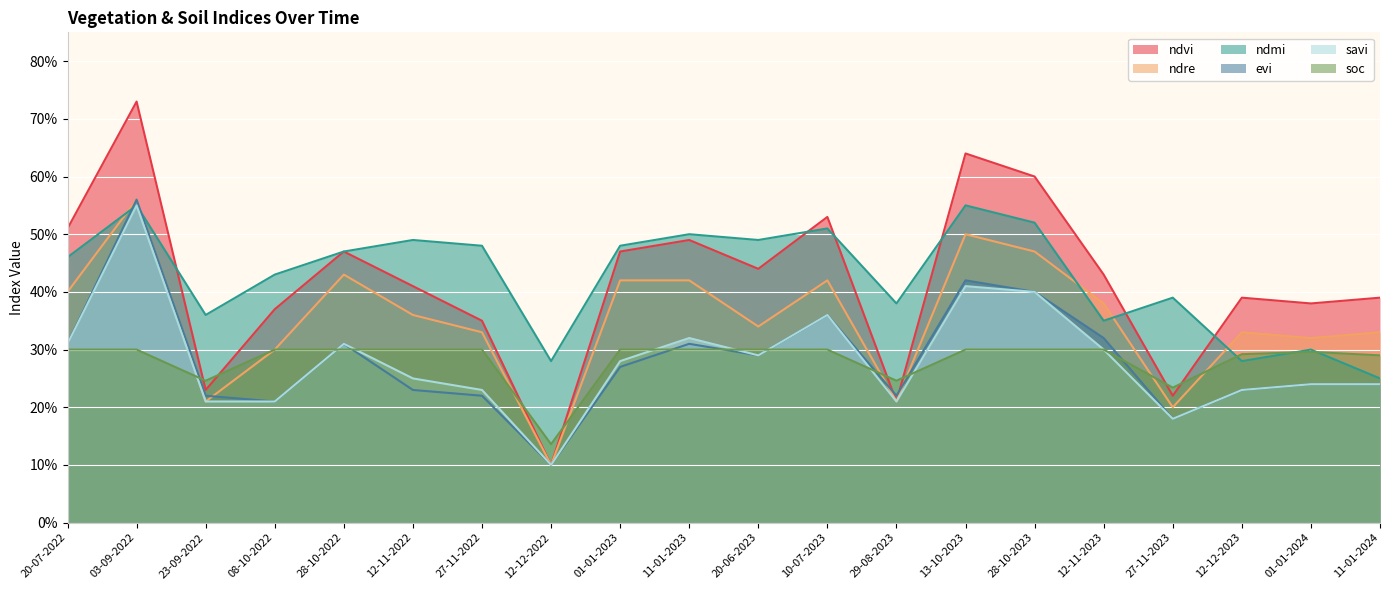

What is the label of the 11th point from the left?

20-06-2023